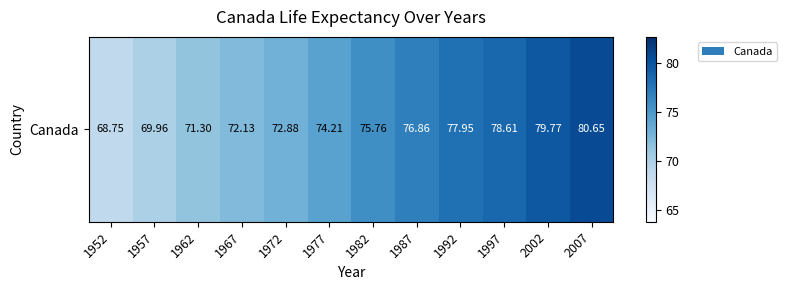

How many series are shown in this chart?

1